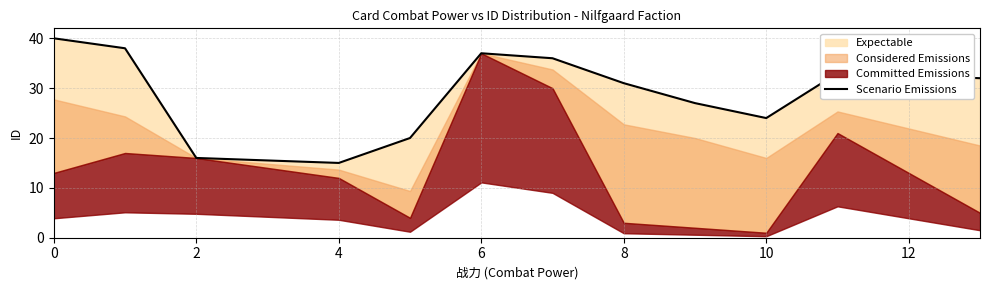

How many data points are less than 32?

6